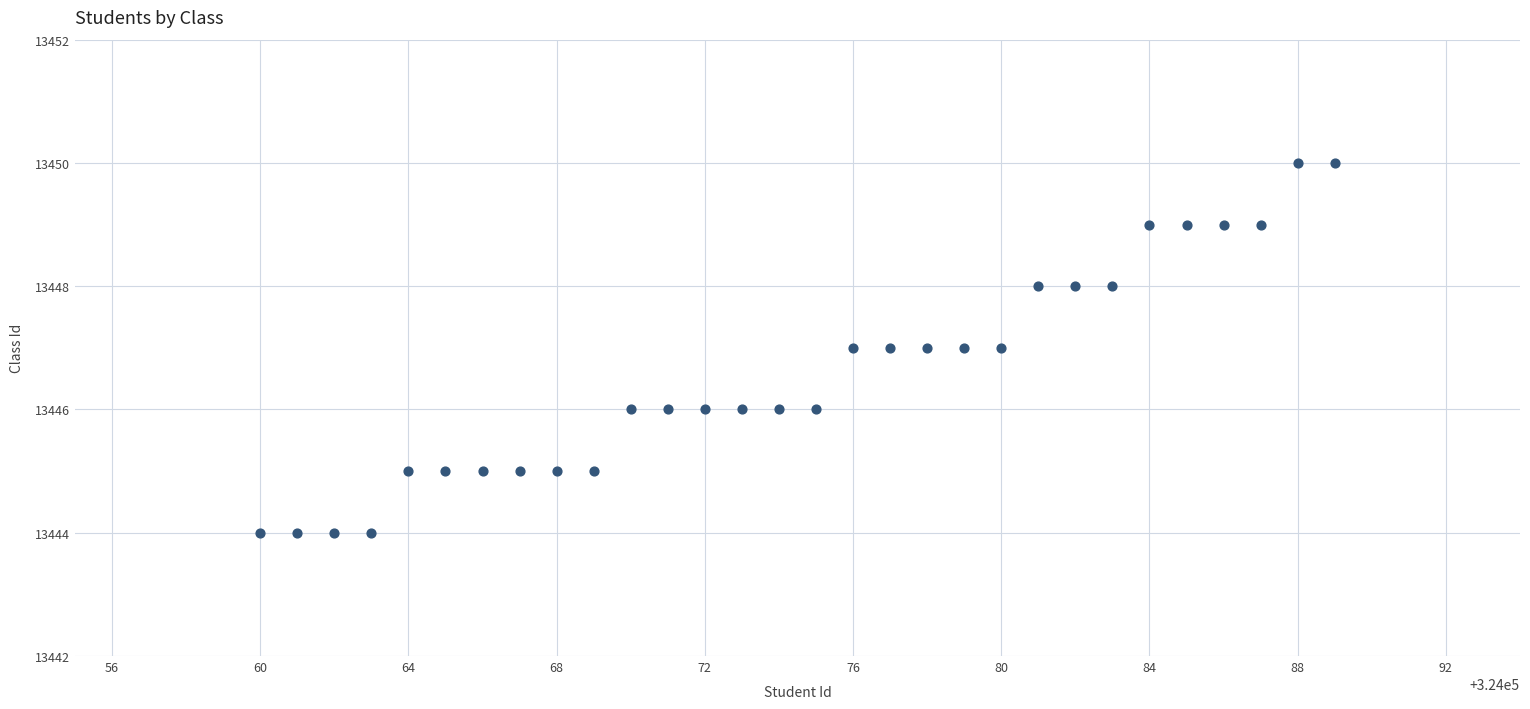

What is the range of Y values (max minus min)?

6